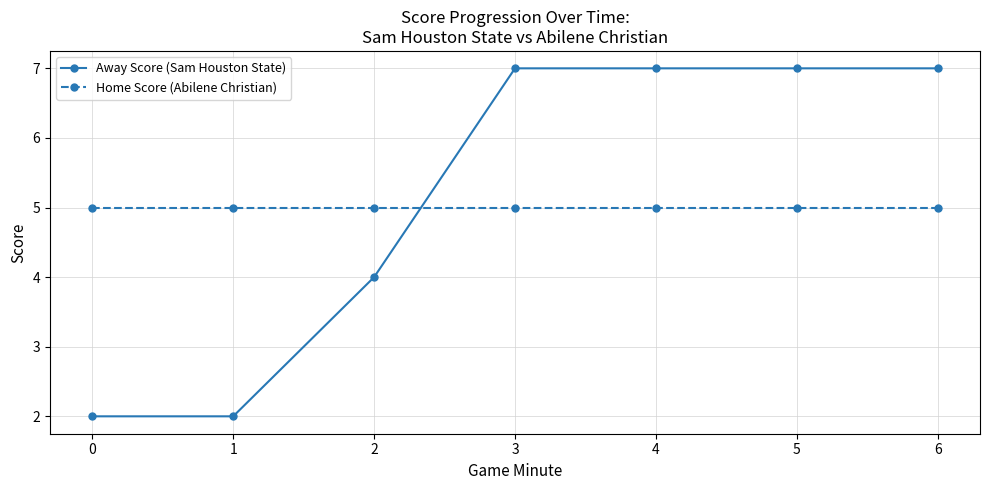

Is the value of Home Score (Abilene Christian) at 2 greater than the value of Away Score (Sam Houston State) at 4?

No